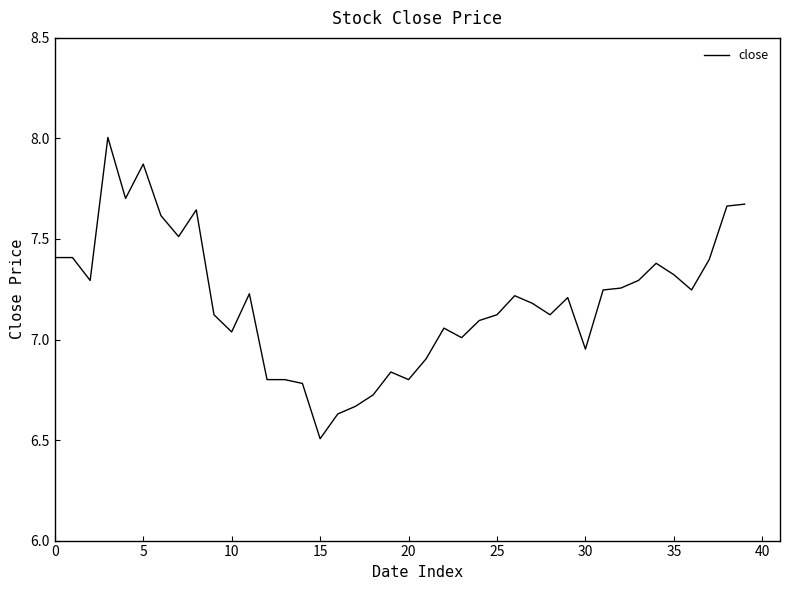

What is the greatest value displayed?

8.0